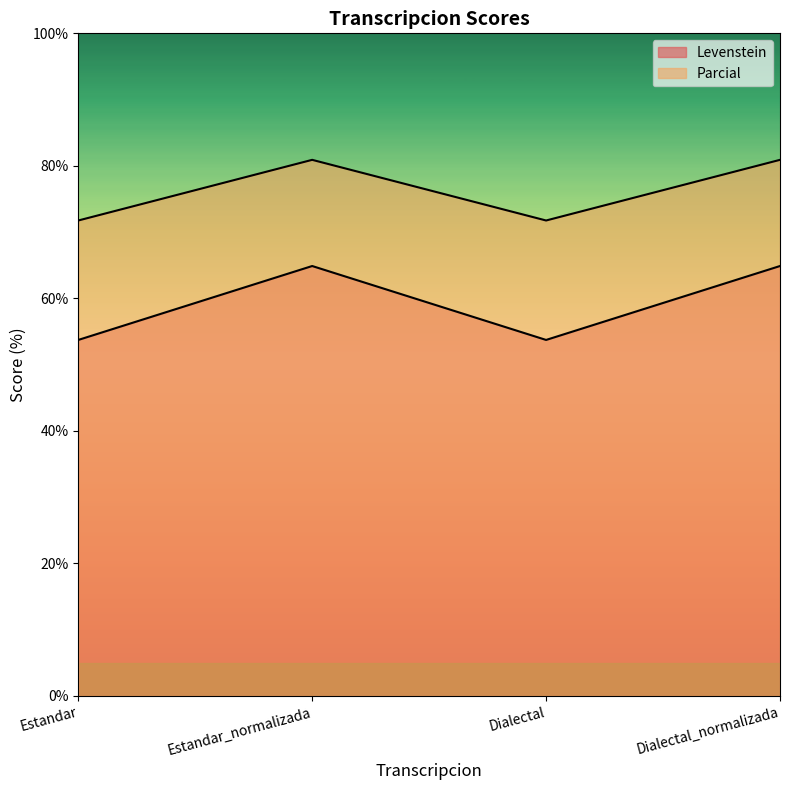

What is the difference between the second highest and second lowest values in the Parcial series?

9.2